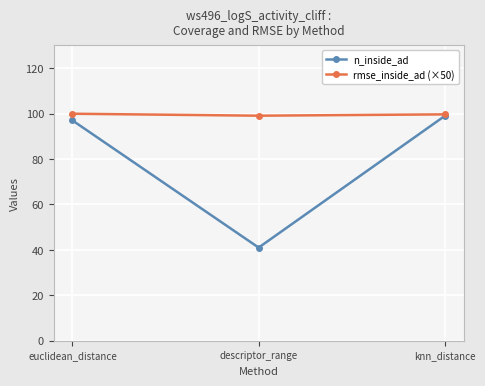

How many lines are shown in the chart?

2